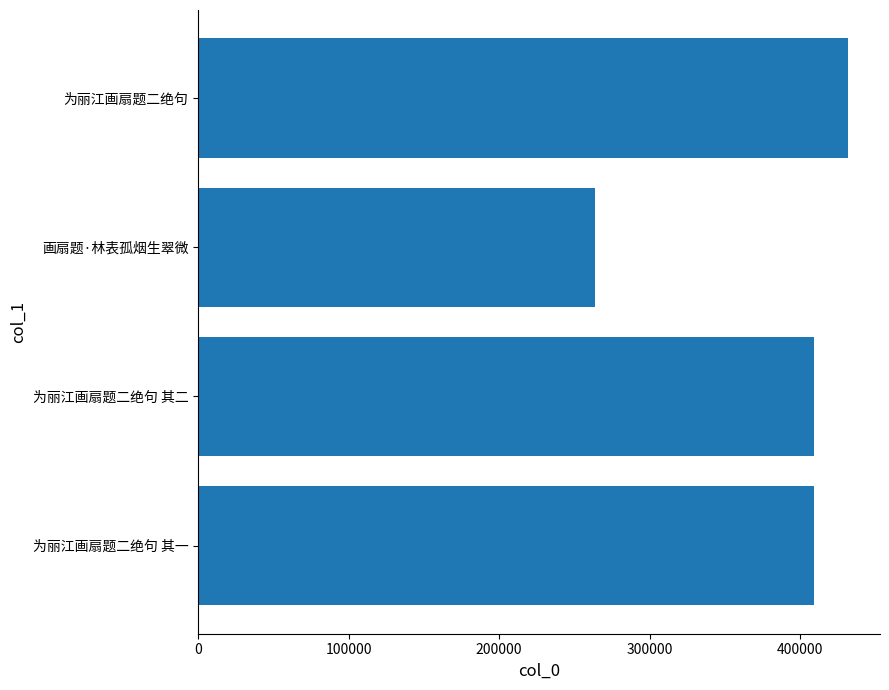

Count the number of data series in this chart.

1